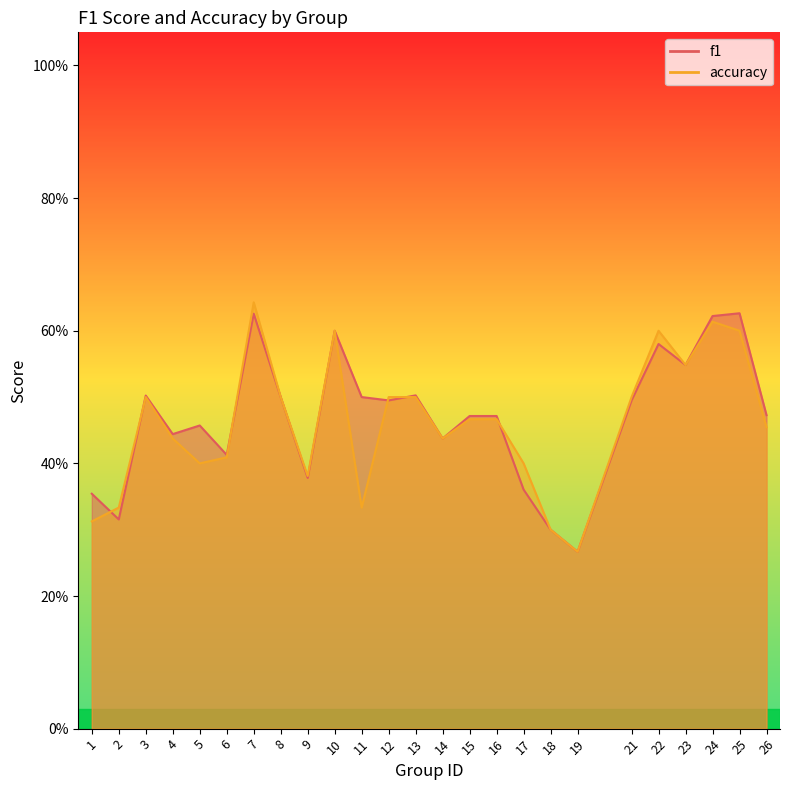

The f1 series shows 0.9 at 12. True or false?

False